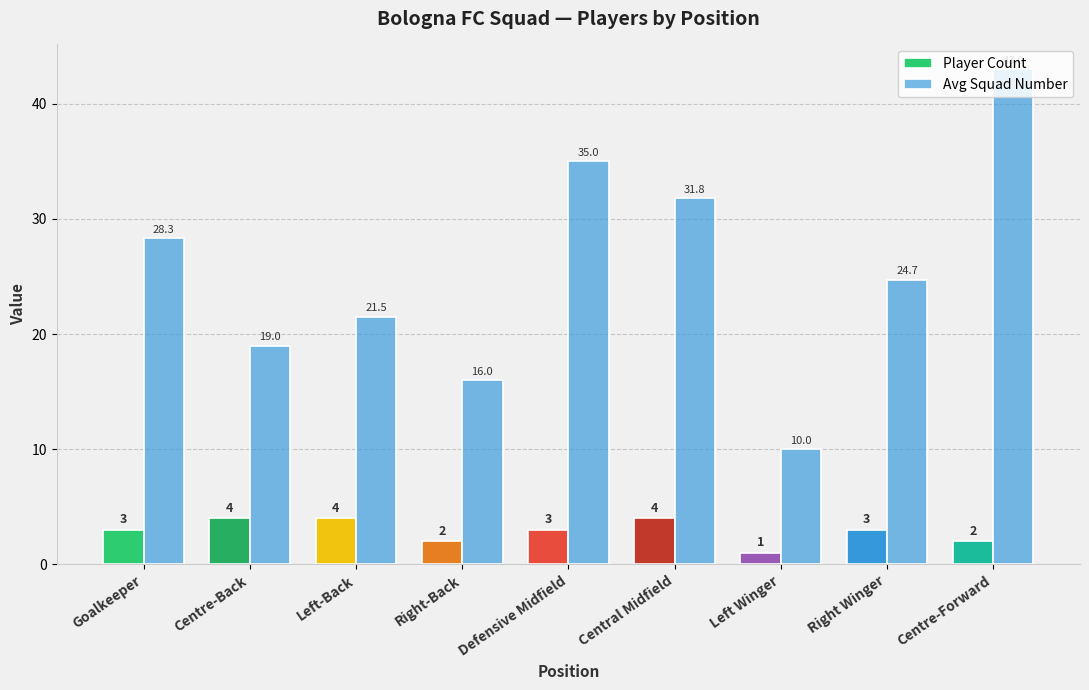

Where is Avg Squad Number nearest to the value 26?

Right Winger